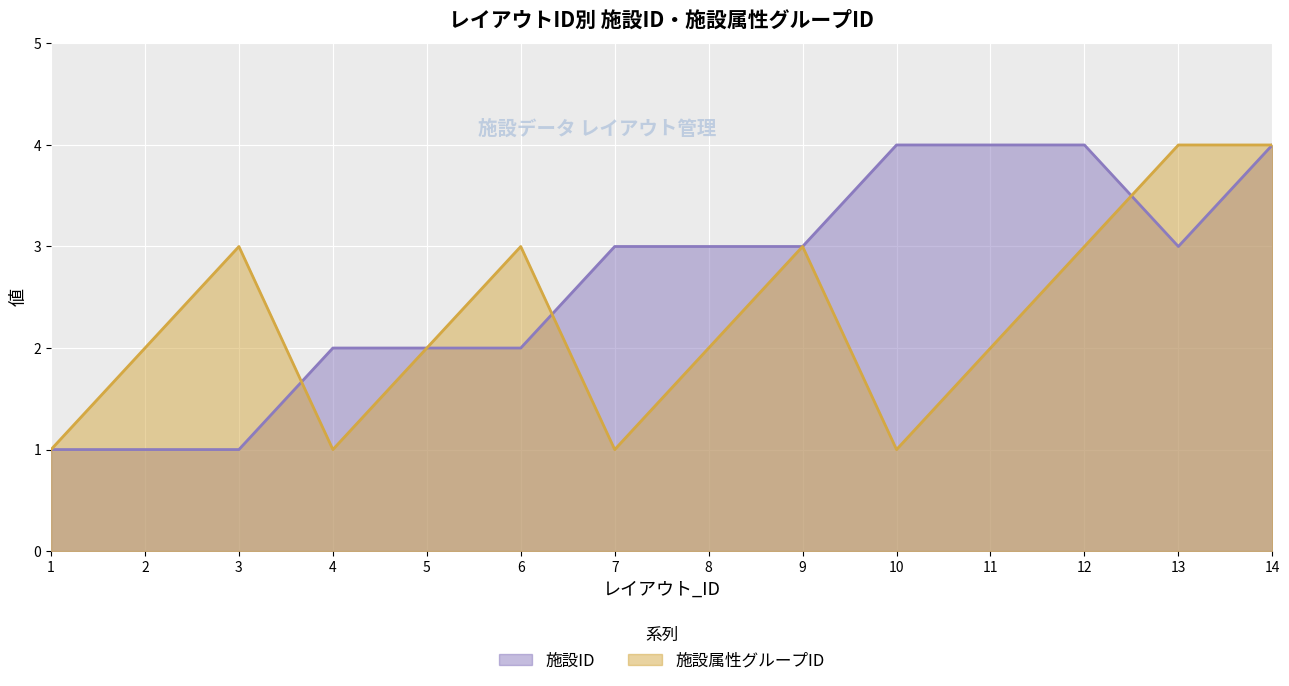

What is the difference between the 施設属性グループID values at 14 and 3?

1